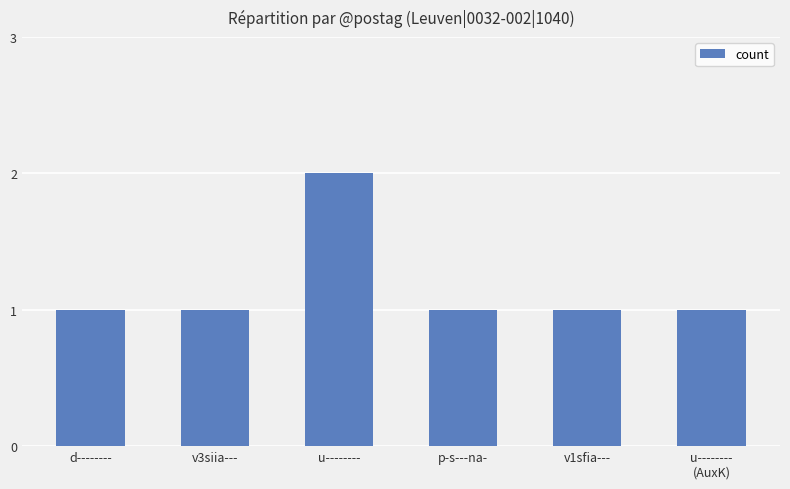

Which label corresponds to the largest value in the chart?

u--------